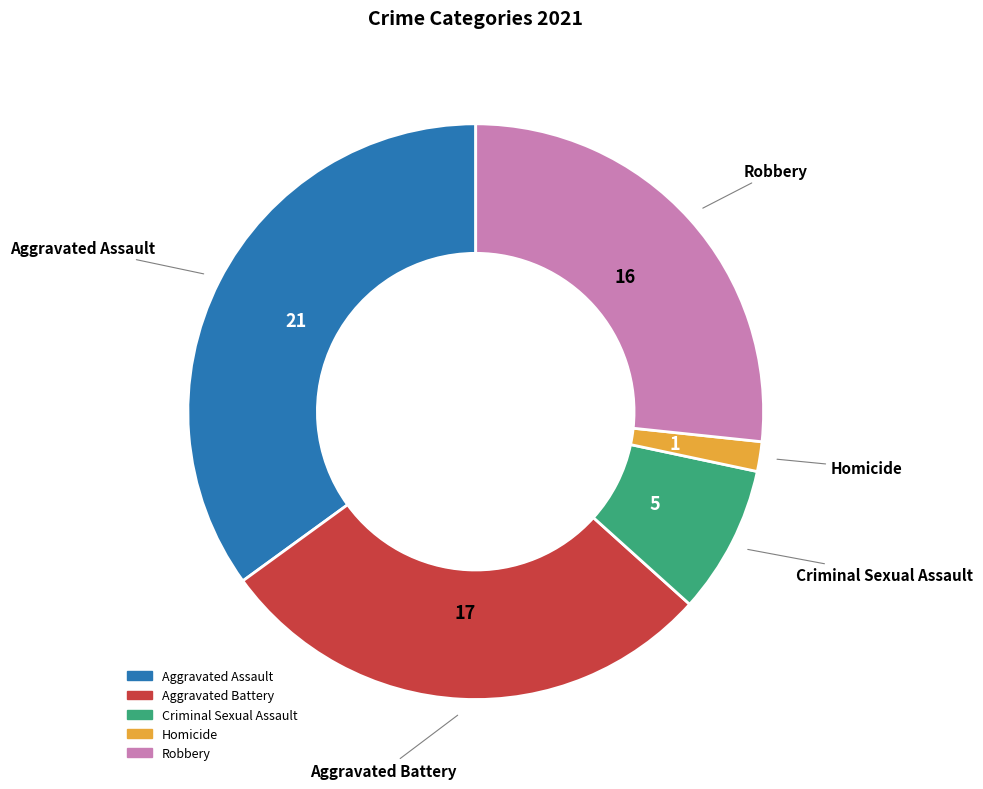

Which category has the biggest portion of the pie?

Aggravated Assault